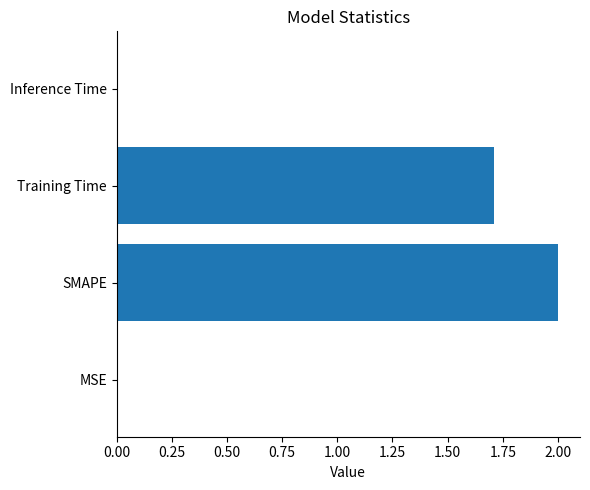

Are the bars horizontal?

Yes